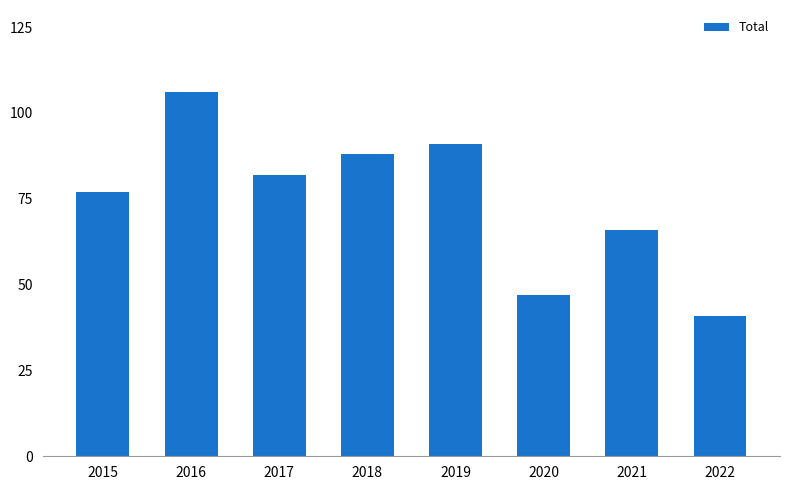

List the labels in order of value, largest first.

2016, 2019, 2018, 2017, 2015, 2021, 2020, 2022